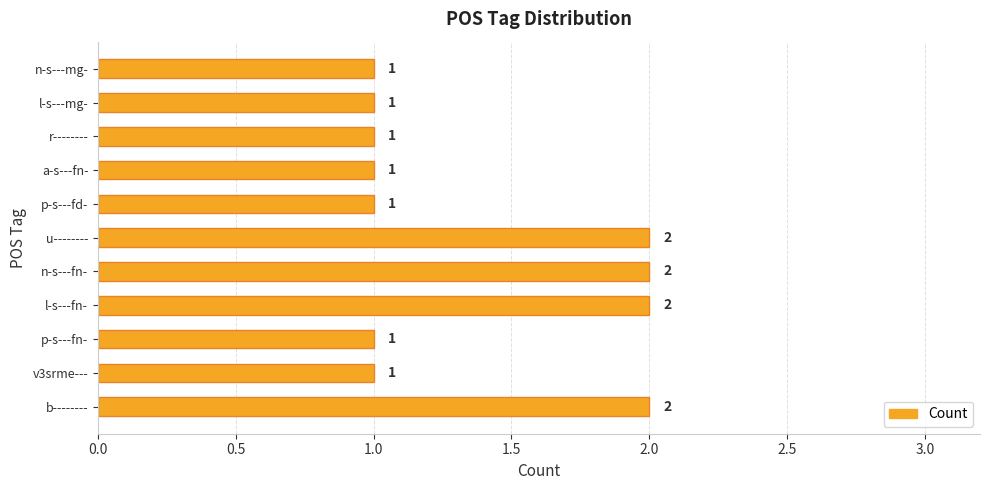

How many bars are there in total?

11